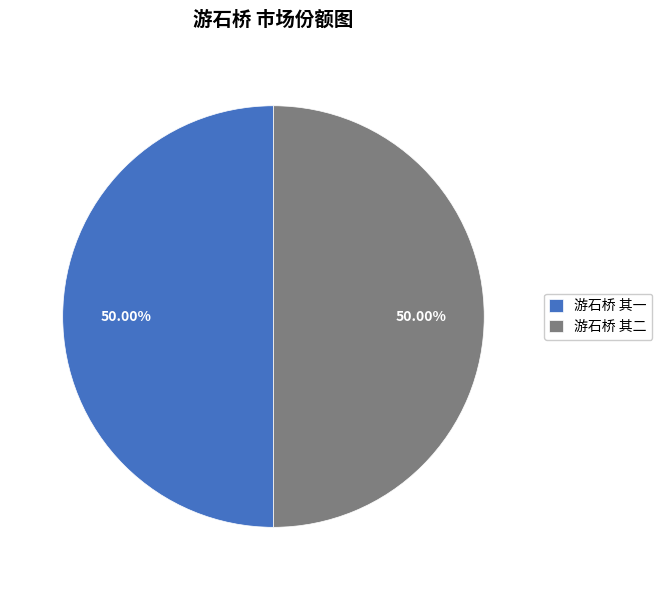

True or false: 游石桥 其一 accounts for 58% of the total.

False